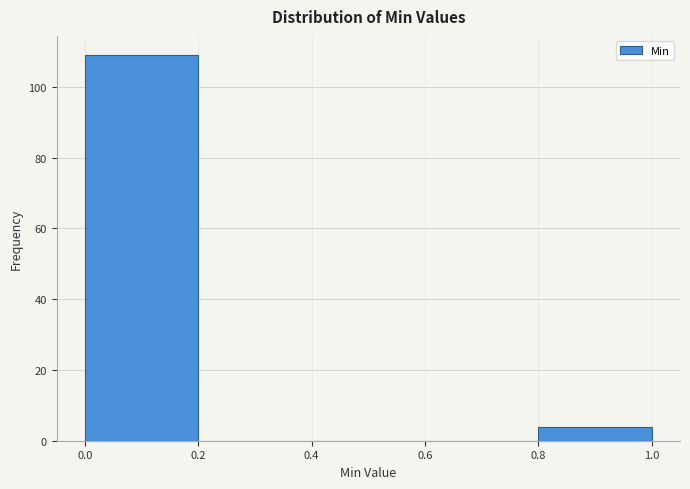

Which range on the x-axis has the tallest bar?

0.0 to 0.2